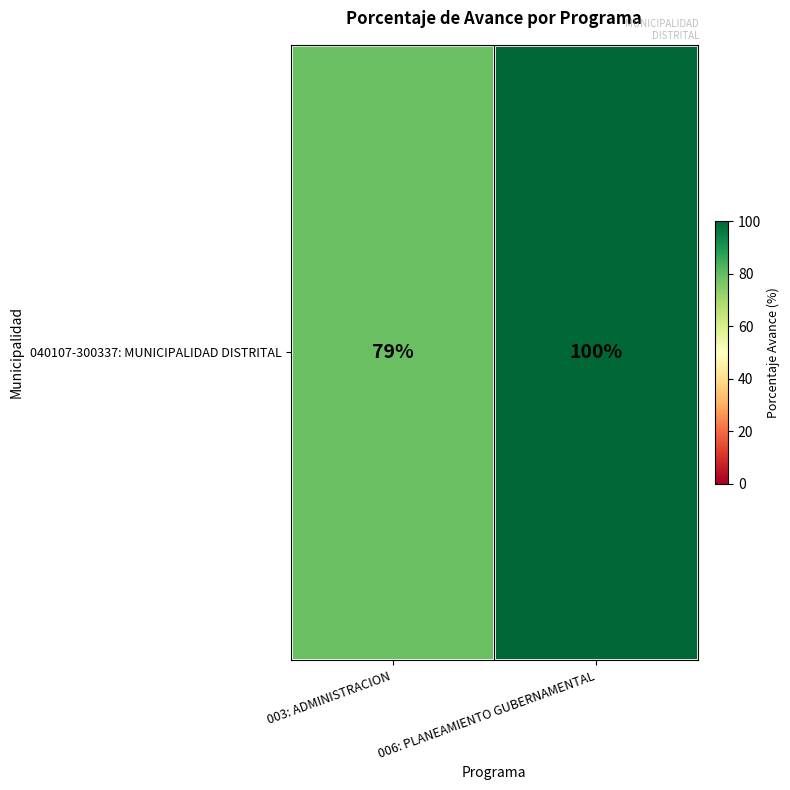

Which label corresponds to the largest value in the chart?

006: PLANEAMIENTO GUBERNAMENTAL